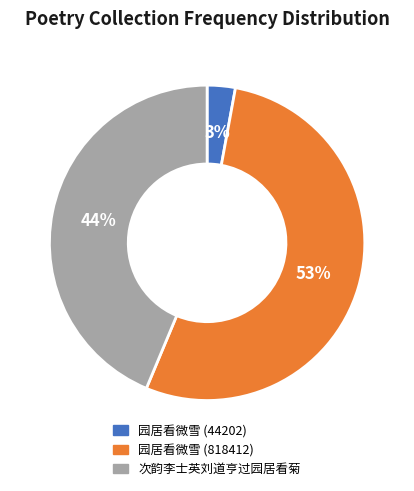

Rank the categories by value from lowest to highest.

园居看微雪 (44202), 次韵李士英刘道亨过园居看菊, 园居看微雪 (818412)